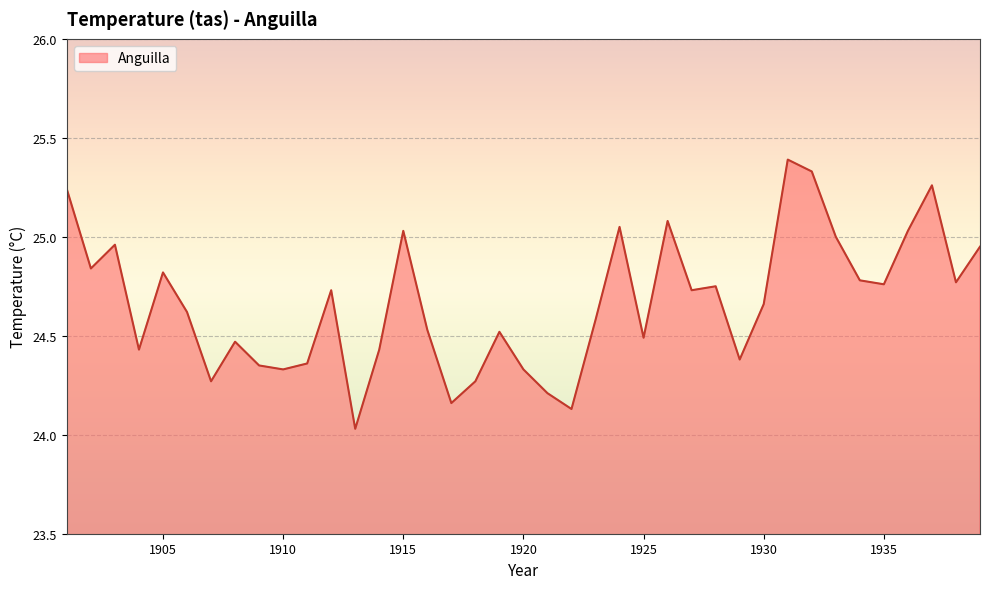

What is the greatest value displayed?

25.4